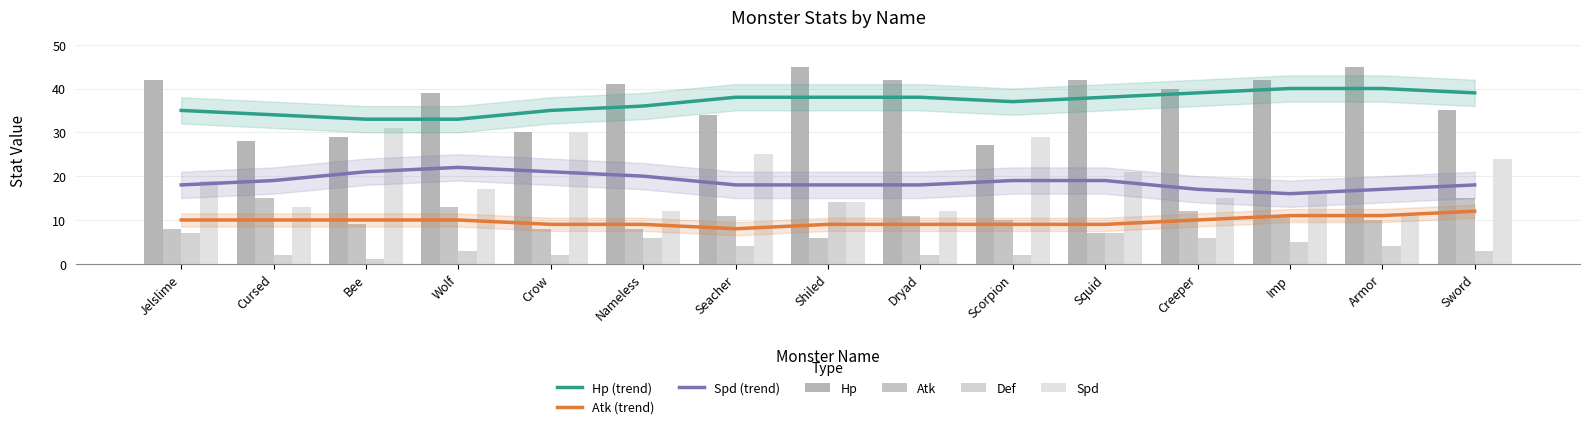

Rank the categories by Spd value from highest to lowest.

Bee, Crow, Scorpion, Seacher, Sword, Squid, Jelslime, Wolf, Imp, Creeper, Shiled, Cursed, Nameless, Dryad, Armor